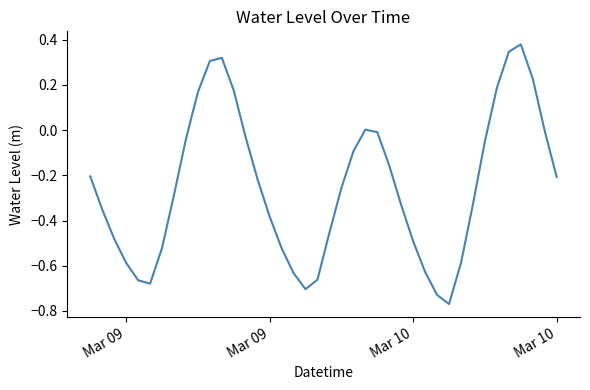

What is the difference between the maximum and minimum values?

1.1